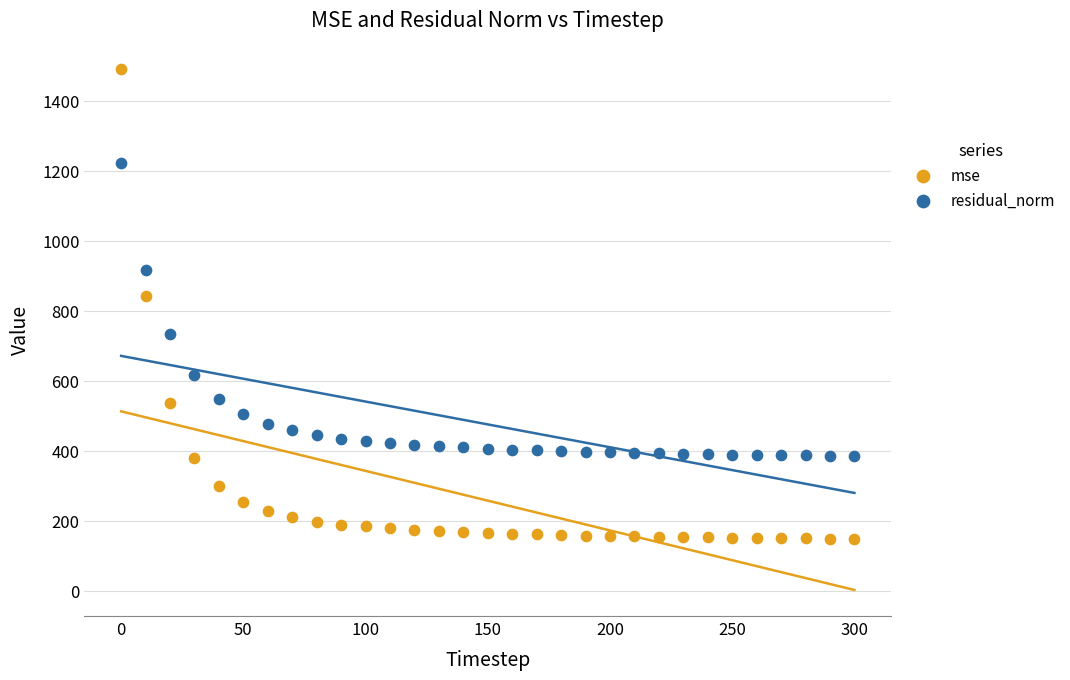

Which series has the largest Y range (max minus min)?

mse